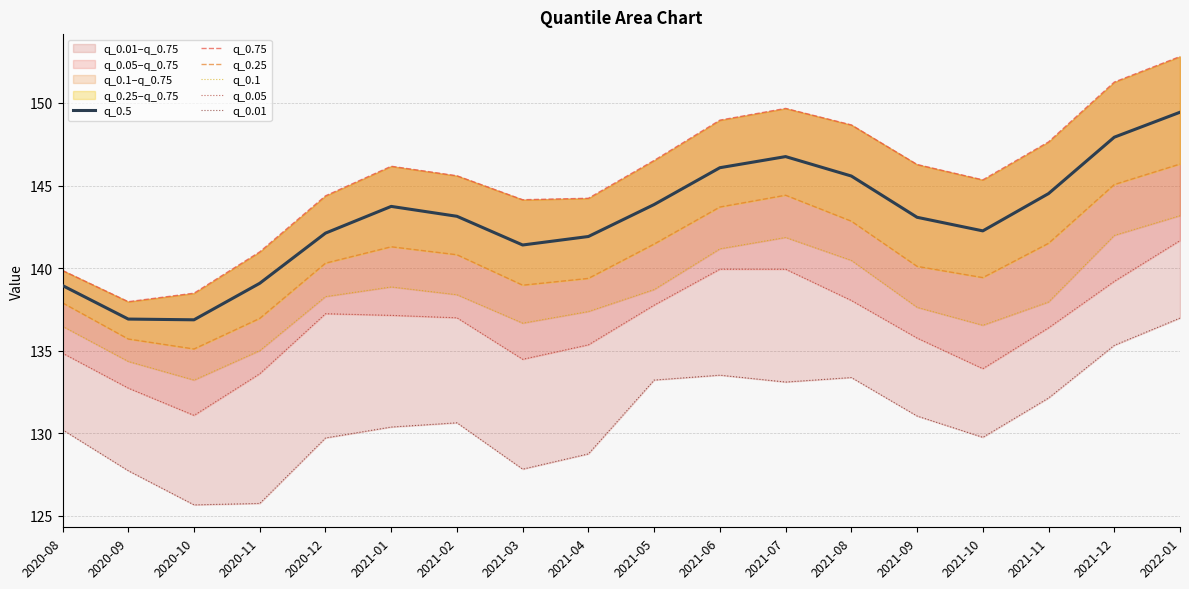

What is the difference between the q_0.75 values at 2021-01 and 2020-11?

5.2